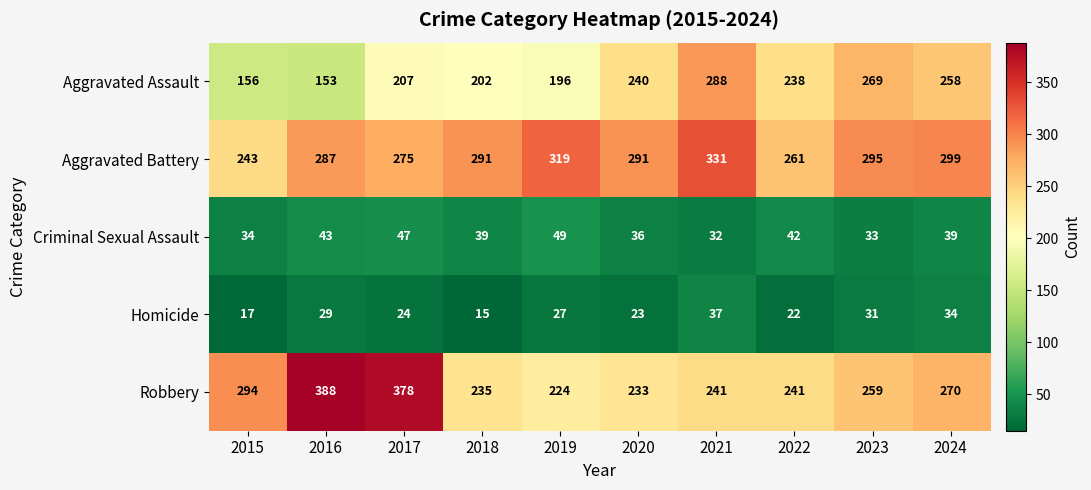

Which series has the largest total across all categories?

Aggravated Battery